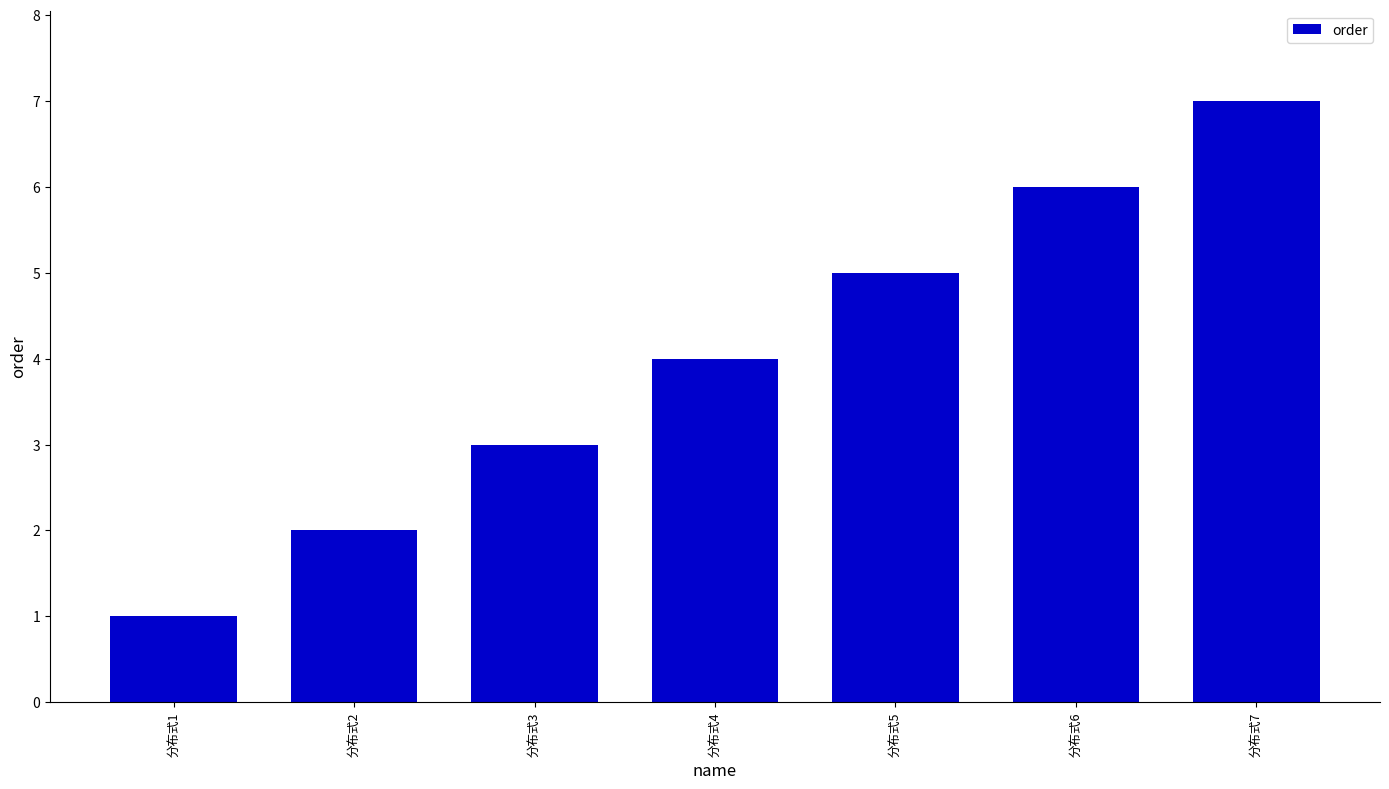

Which has a higher value, 分布式5 or 分布式4?

分布式5